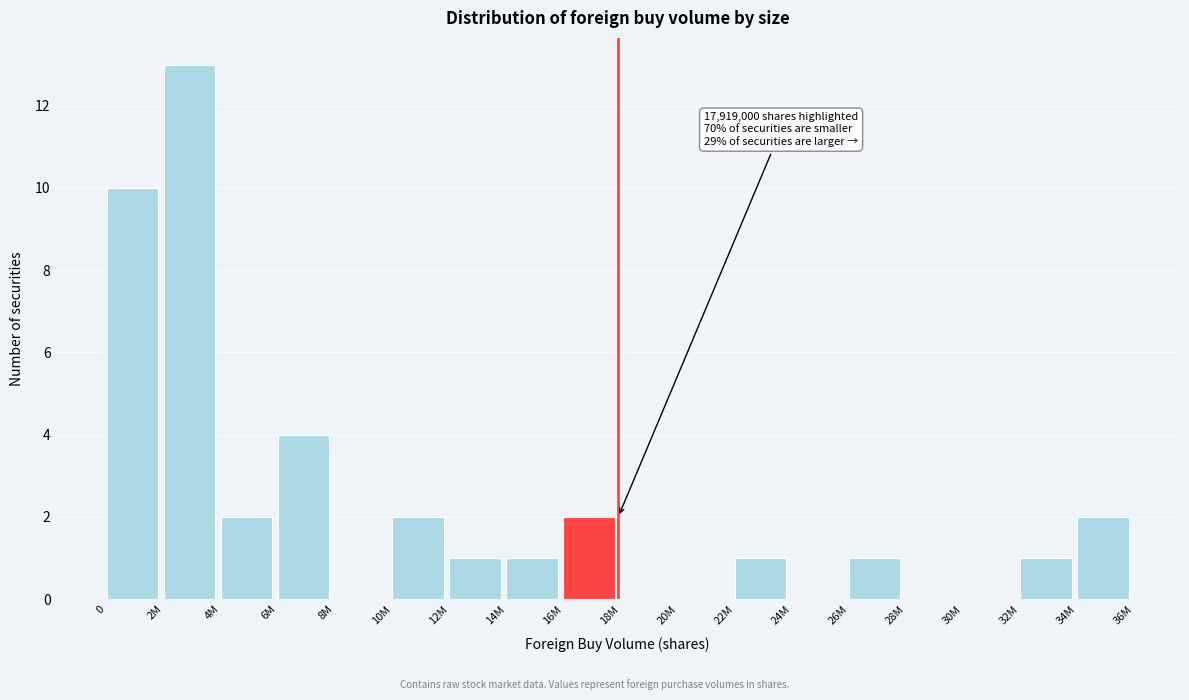

Reading left to right, extract all data points from this chart.

0=10	2M=13	4M=2	6M=4	8M=0	10M=2	12M=1	14M=1	16M=2	18M=0	20M=0	22M=1	24M=0	26M=1	28M=0	30M=0	32M=1	34M=2